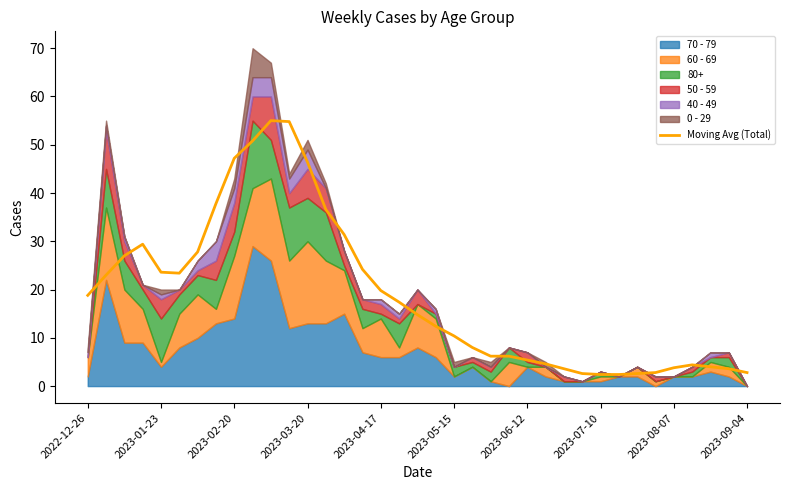

What is the maximum value for Moving Avg (Total)?

55.0